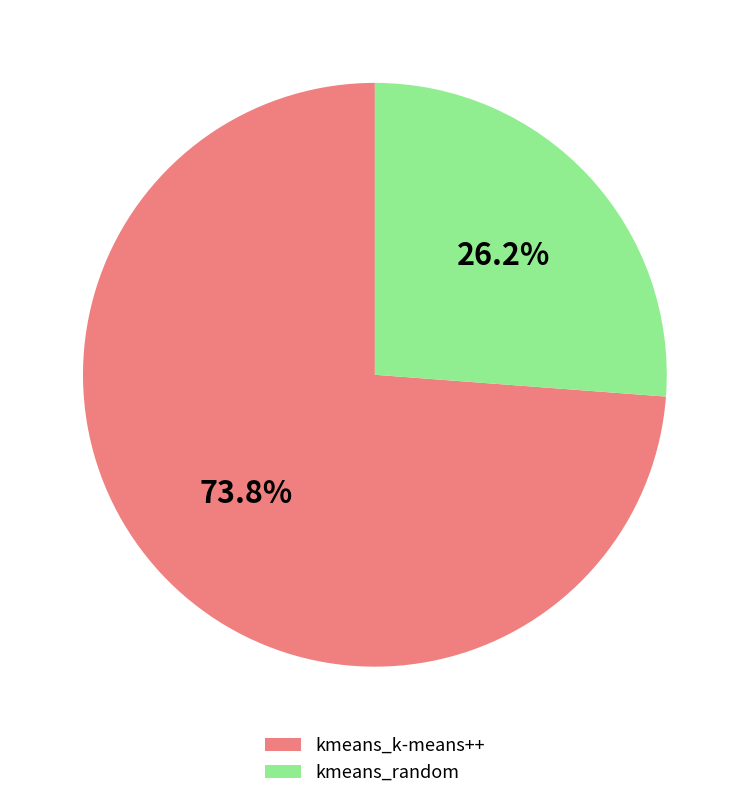

What percentage is the kmeans_random slice, to the nearest percent?

26%